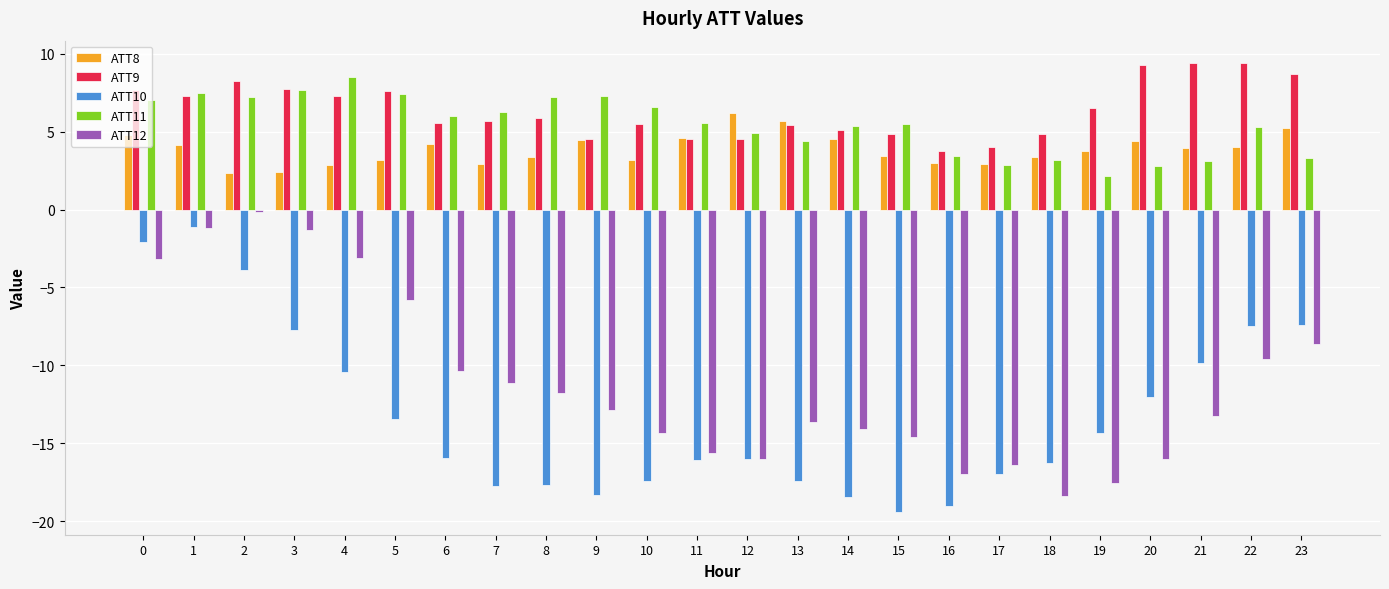

Is it true that ATT10 equals -13.4 at 5?

True